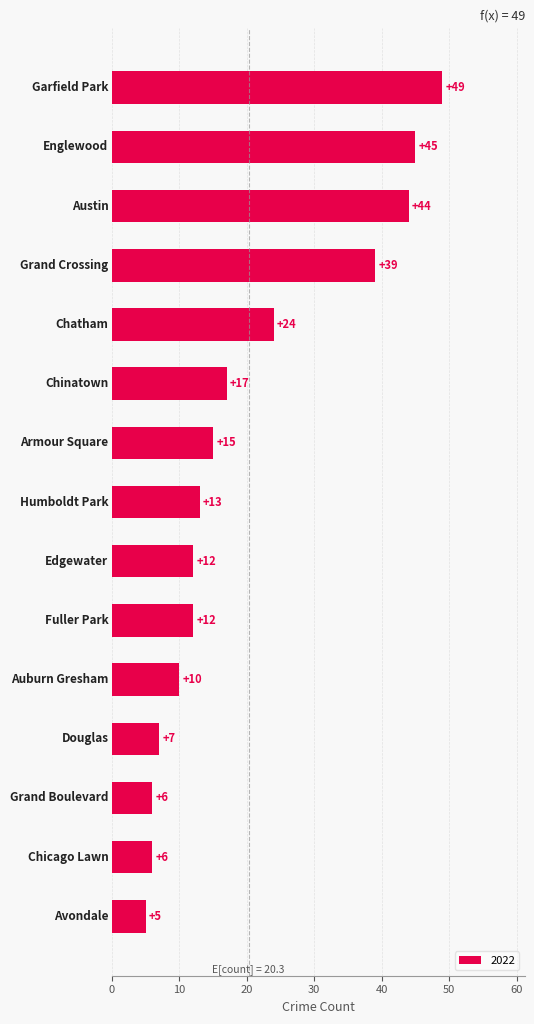

What is the maximum value shown in the chart?

49